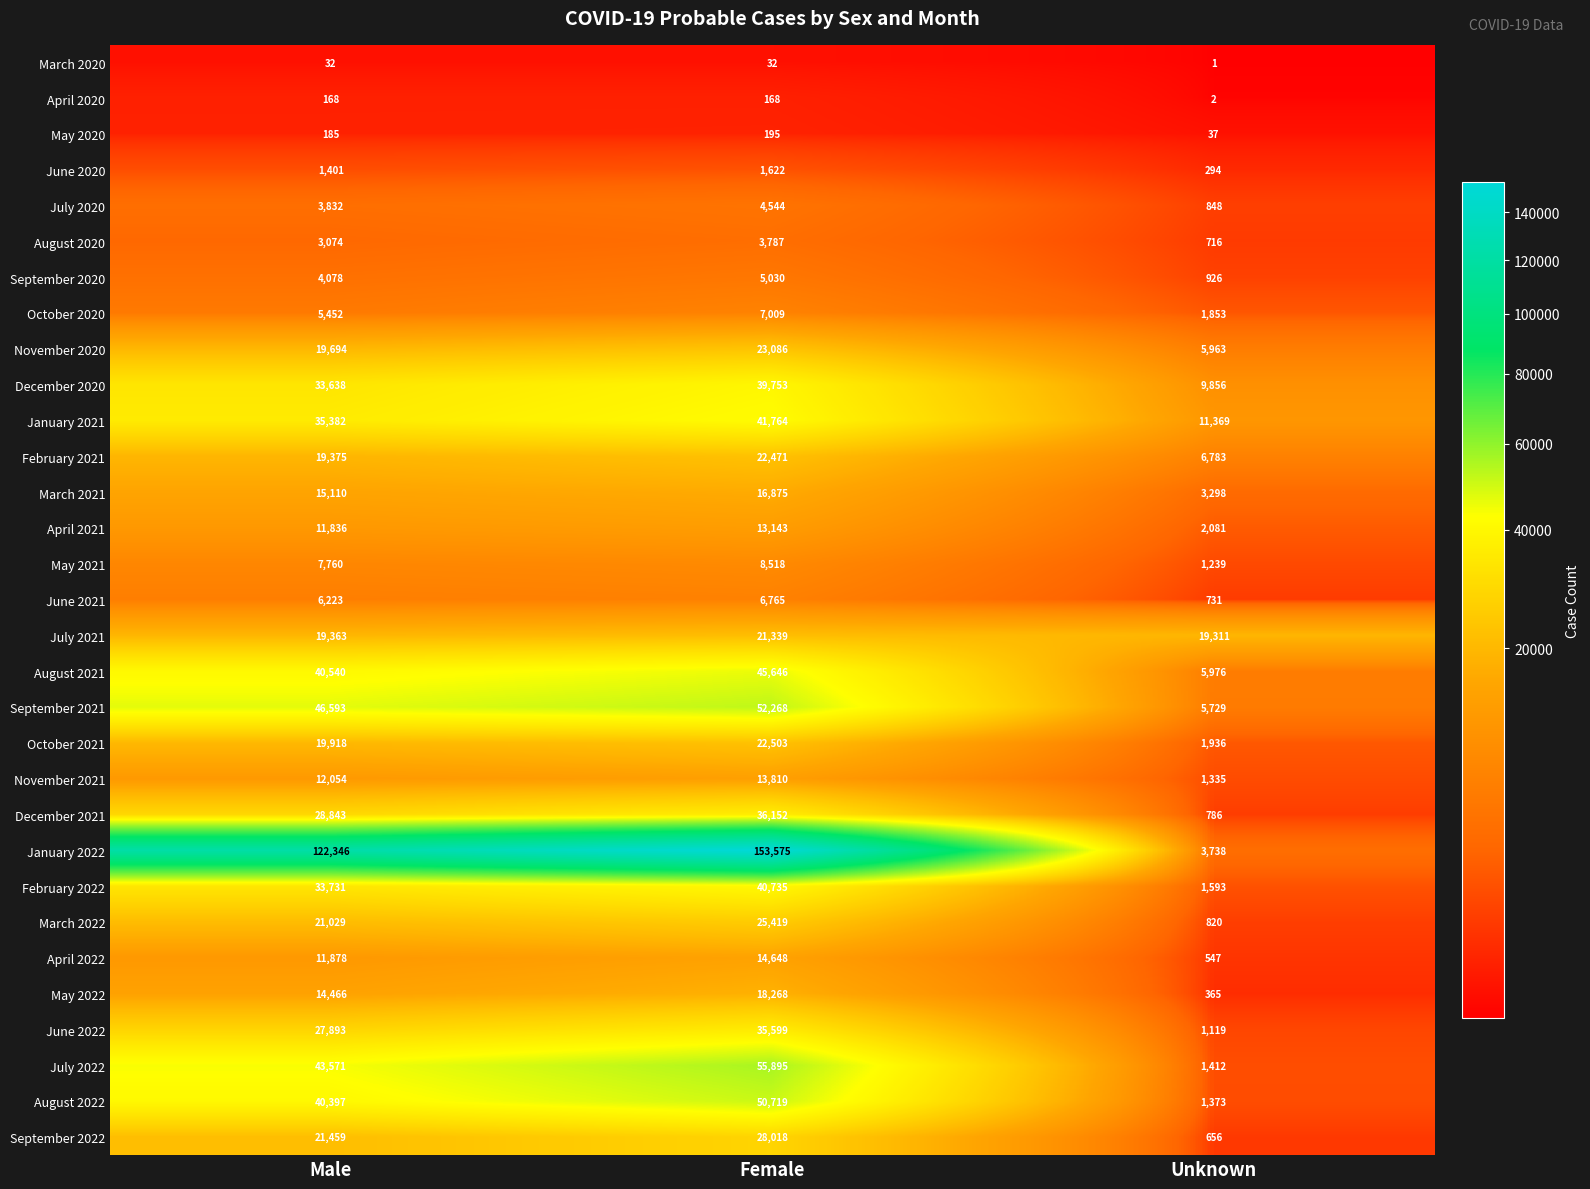

What is the highest value of the July 2022 series?

55895